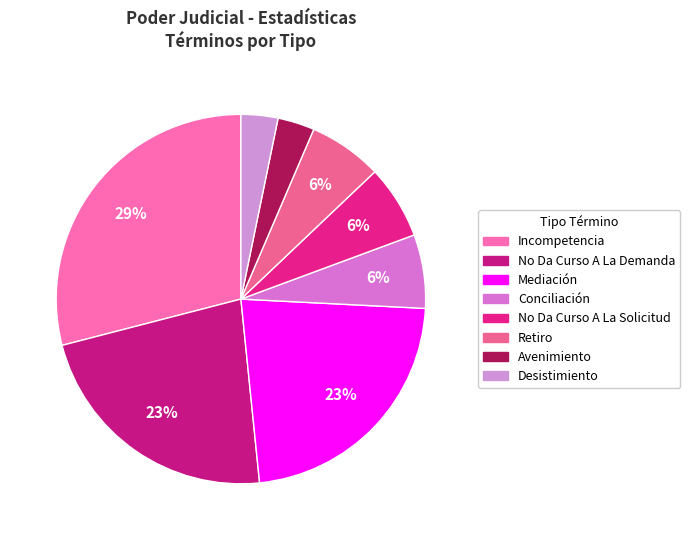

What percentage is the Conciliación slice, to the nearest percent?

6%